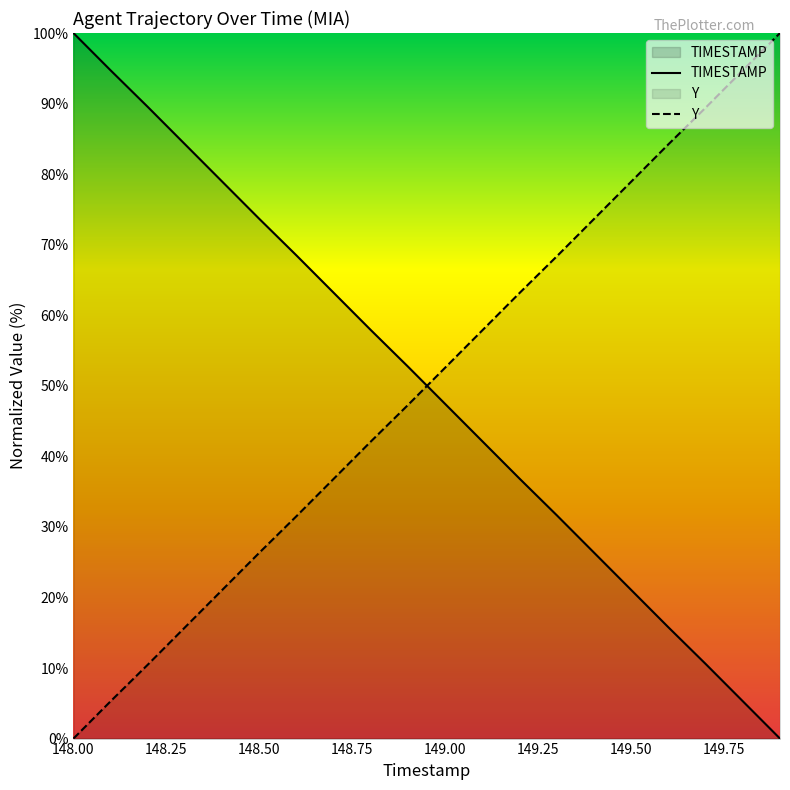

What is the sum of all Y values?

999.7